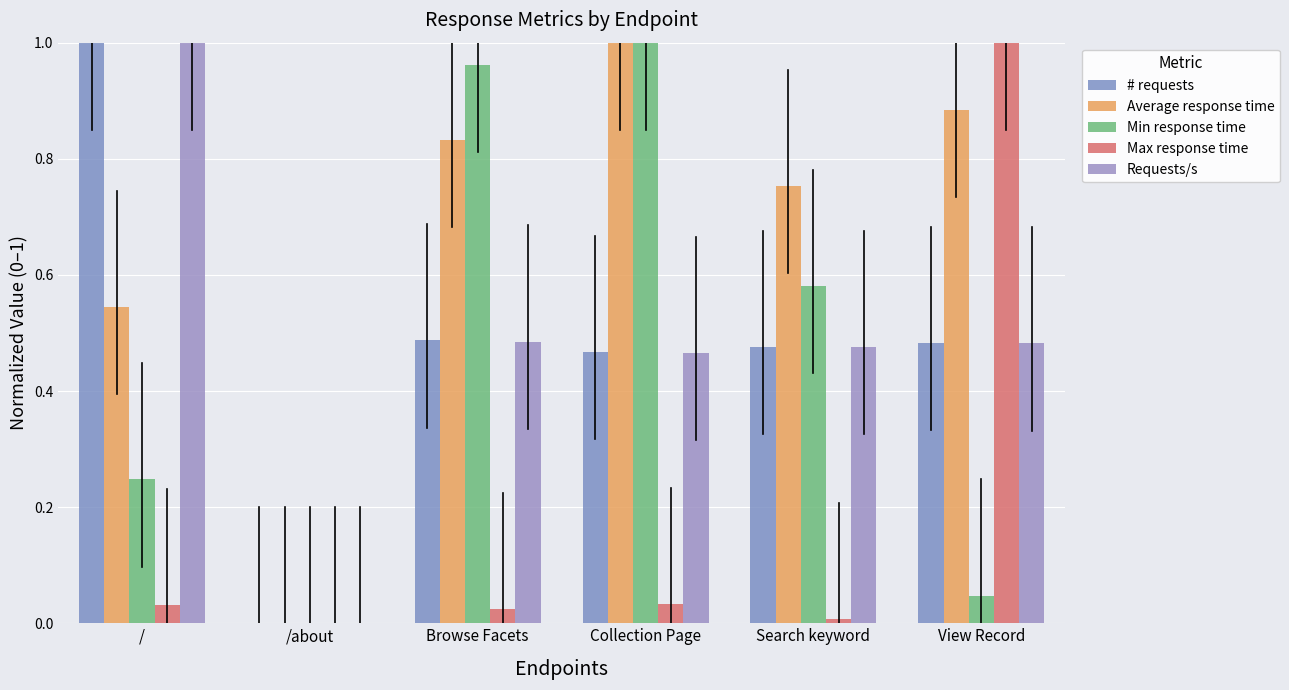

How many series are shown in this chart?

5